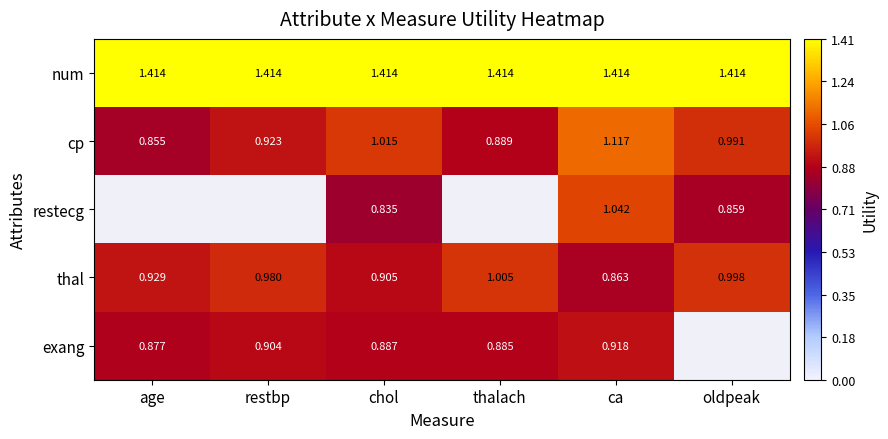

Is the value of restecg at chol greater than the value of num at oldpeak?

No